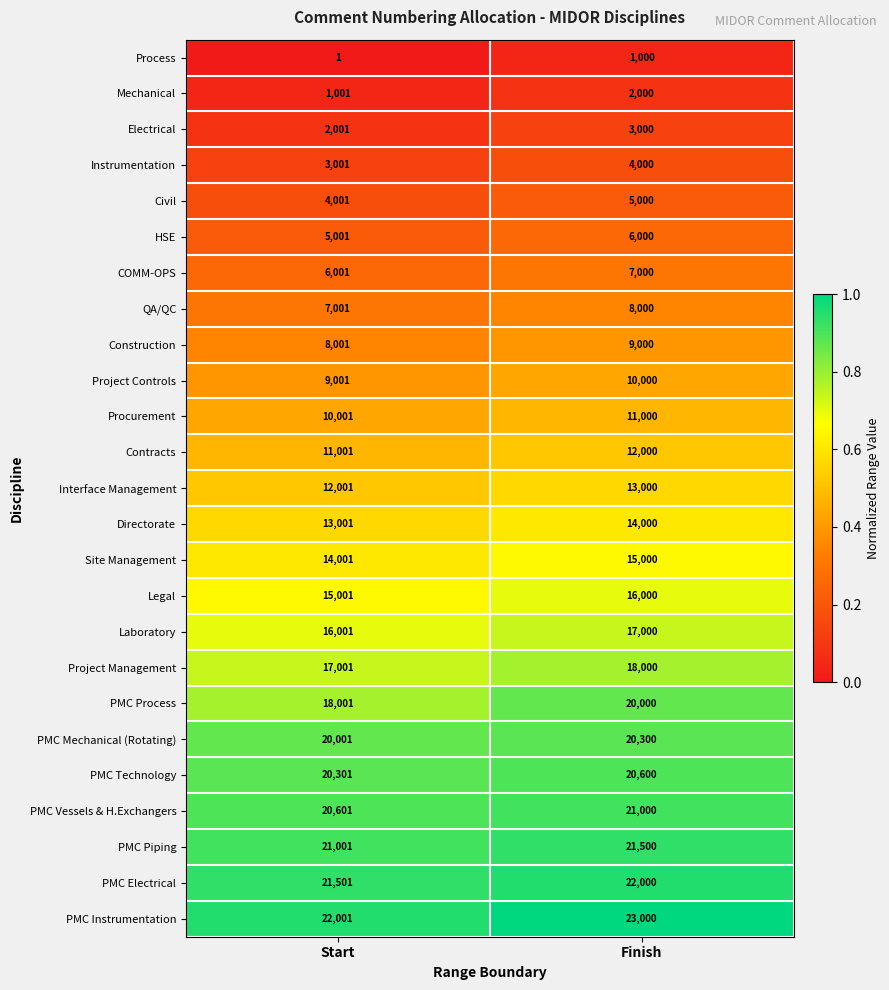

Where is HSE nearest to the value 5500?

Start